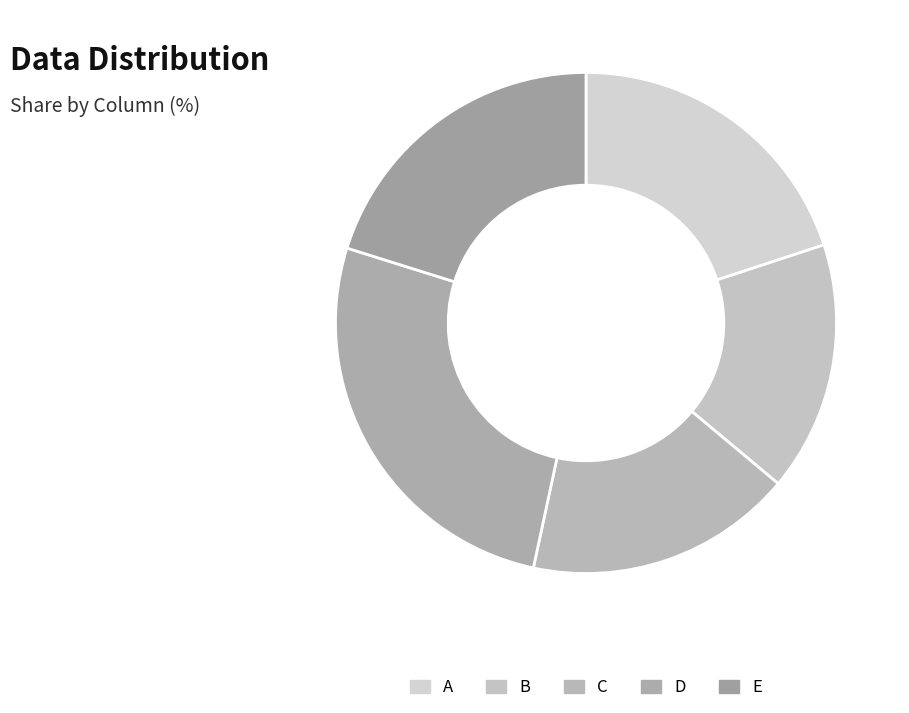

Is A the majority of the pie?

No